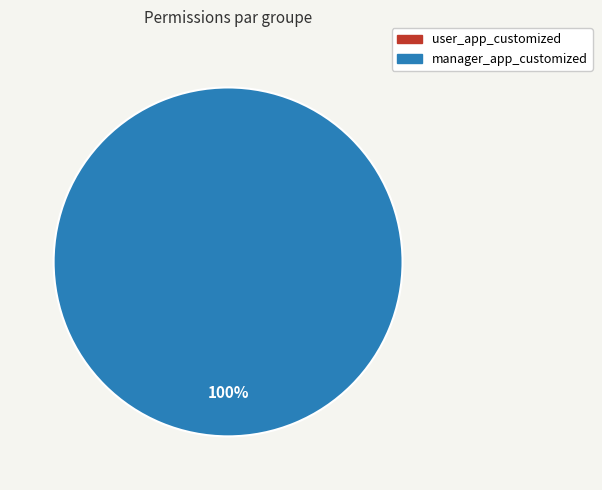

Combined, what portion of the pie is manager_app_customized and user_app_customized?

100.0%